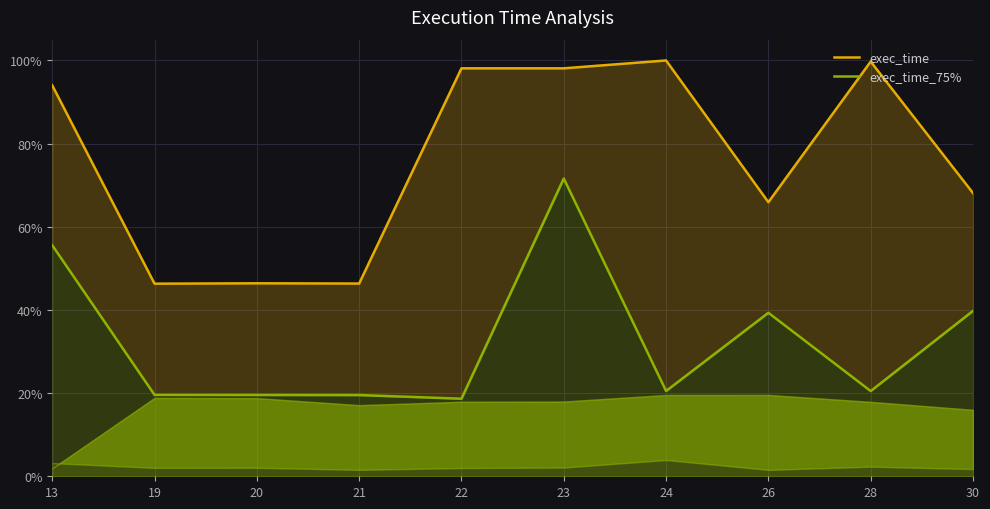

Reading left to right, list all the values displayed in this chart.

exec_time: 0.9	0.5	0.5	0.5	1.0	1.0	1.0	0.7	1.0	0.7
exec_time_75%: 0.6	0.2	0.2	0.2	0.2	0.7	0.2	0.4	0.2	0.4